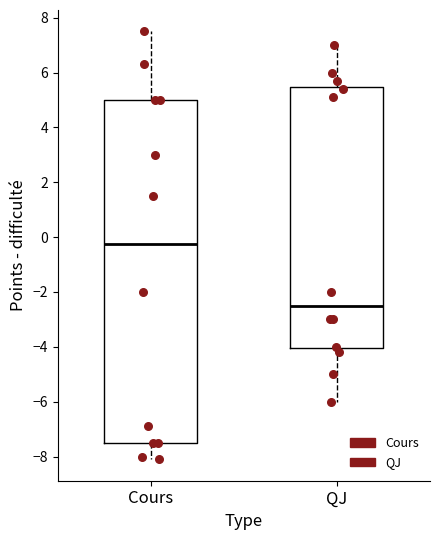

Reading left to right, transcribe this box plot: for each box, give where its median line is, the range the box spans, and where its two whiskers end, as read against the y-axis. The values are not printed on the chart, so give them approximately, as read against the axis.

Cours: median -0.2, box -7.4 to 5.0, whiskers -8.0 to 7.6
QJ: median -2.4, box -4.0 to 5.4, whiskers -6.0 to 7.0